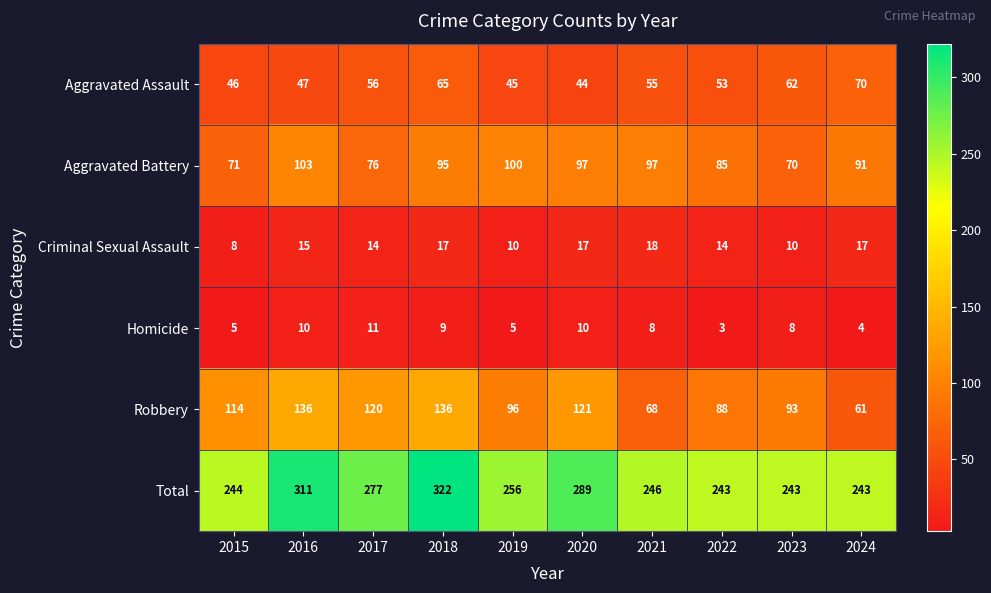

True or false: Total has a value of 289 at 2020.

True